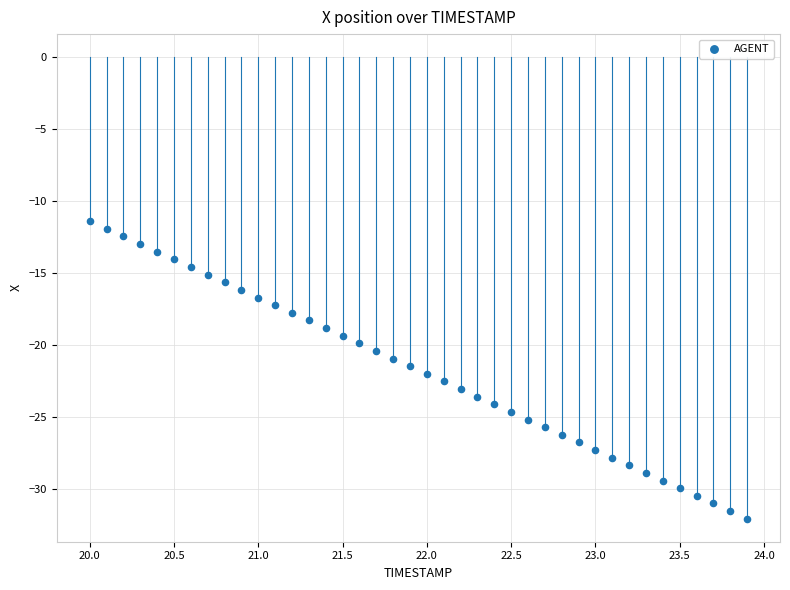

What is the range of X values (max minus min)?

3.9